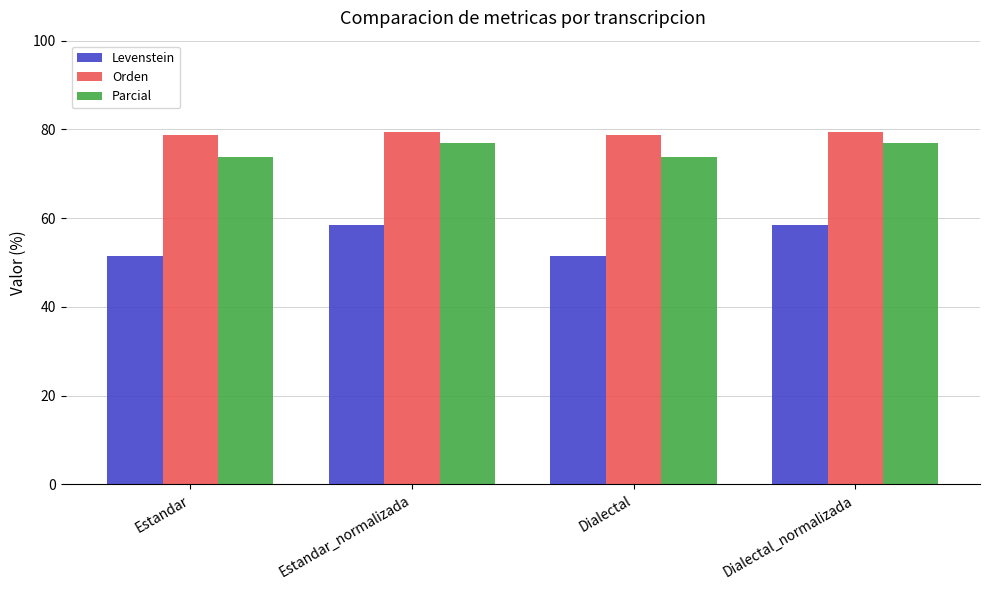

What is the label of the 4th bar from the left?

Dialectal_normalizada